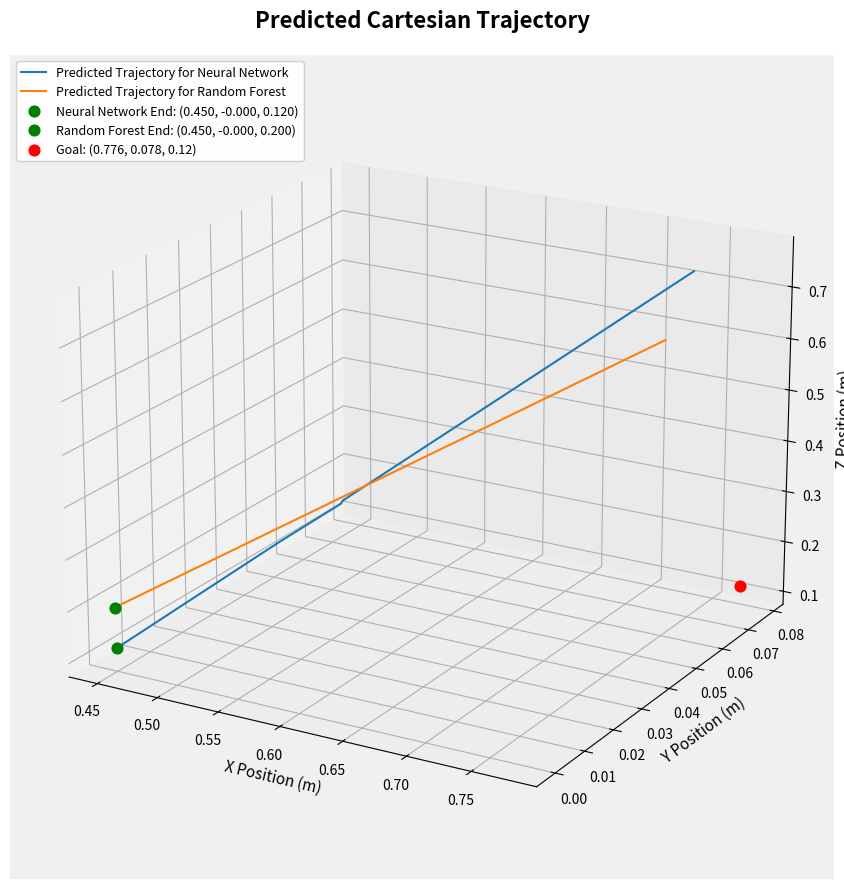

Which series reaches the minimum Y coordinate?

Predicted Trajectory for Neural Network